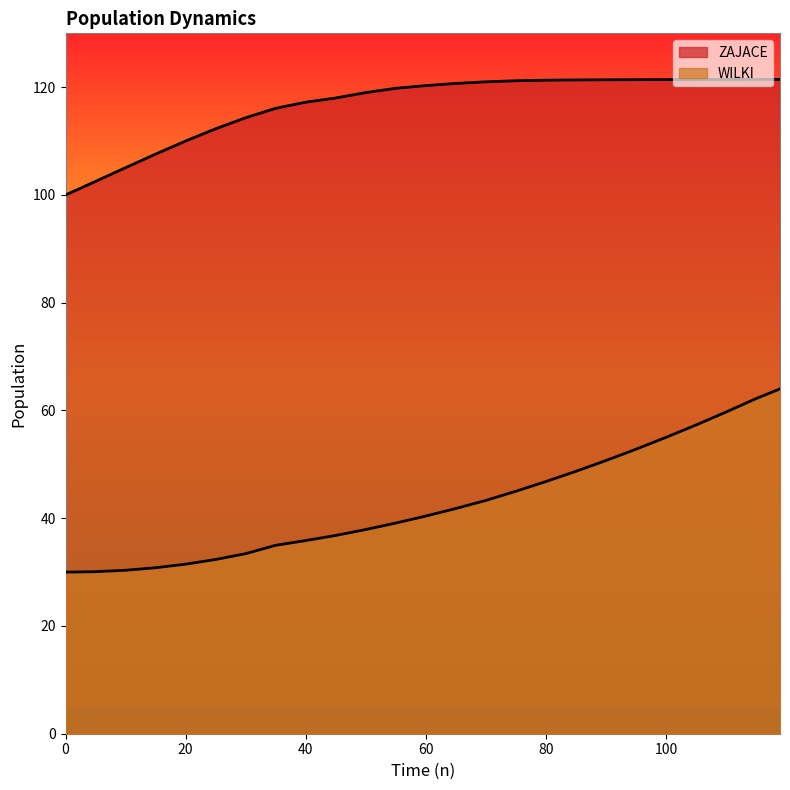

True or false: WILKI and ZAJACE cross at least once.

False